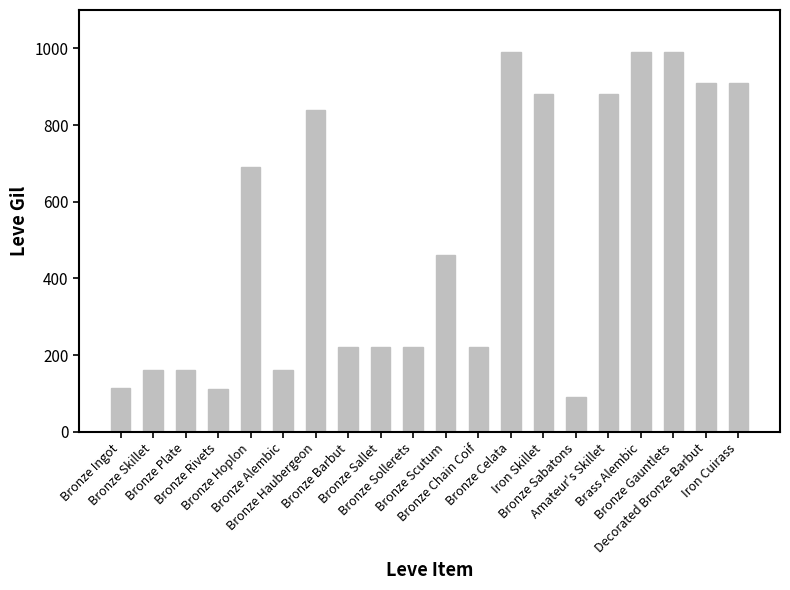

Count the number of data series in this chart.

1